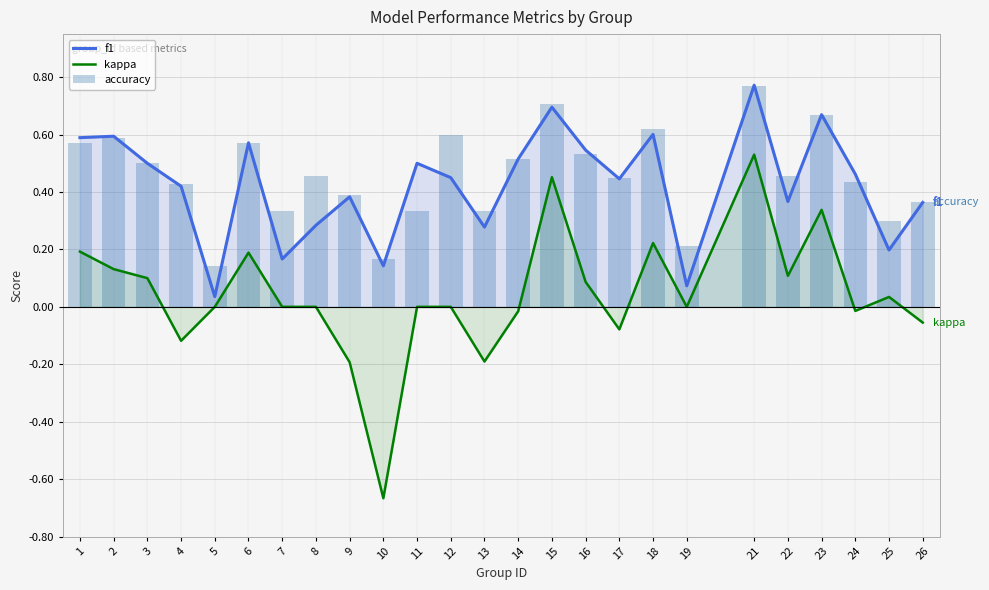

How many groups of bars are there?

25